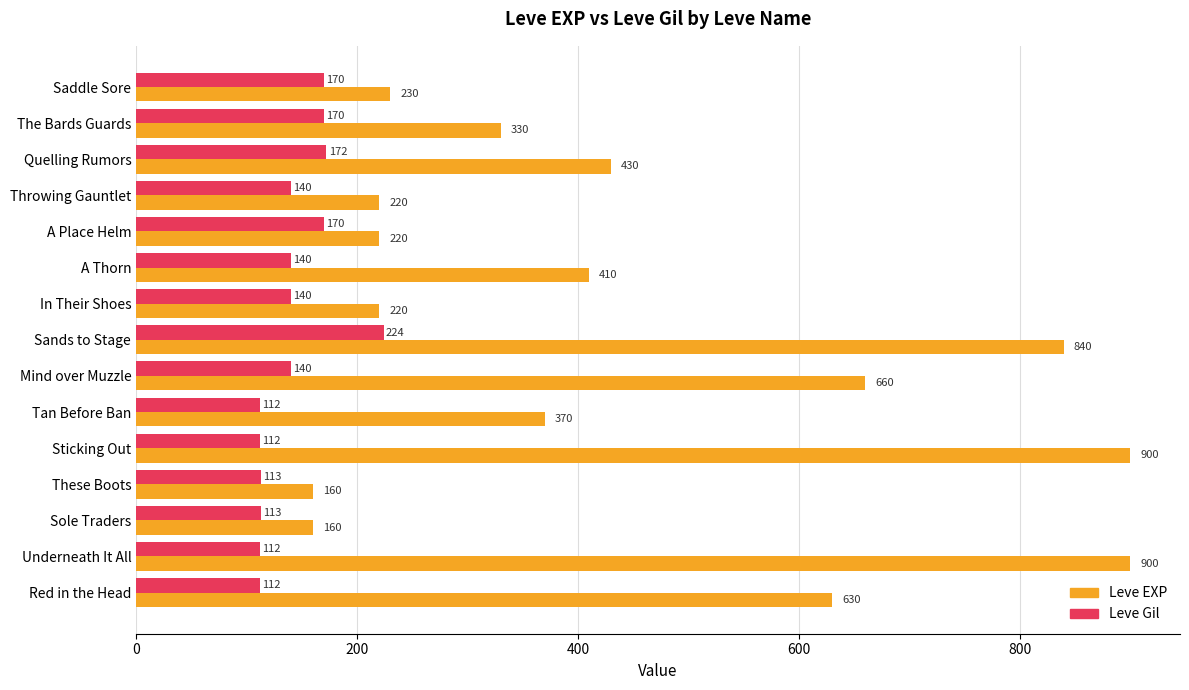

How many distinct data groups are displayed?

2